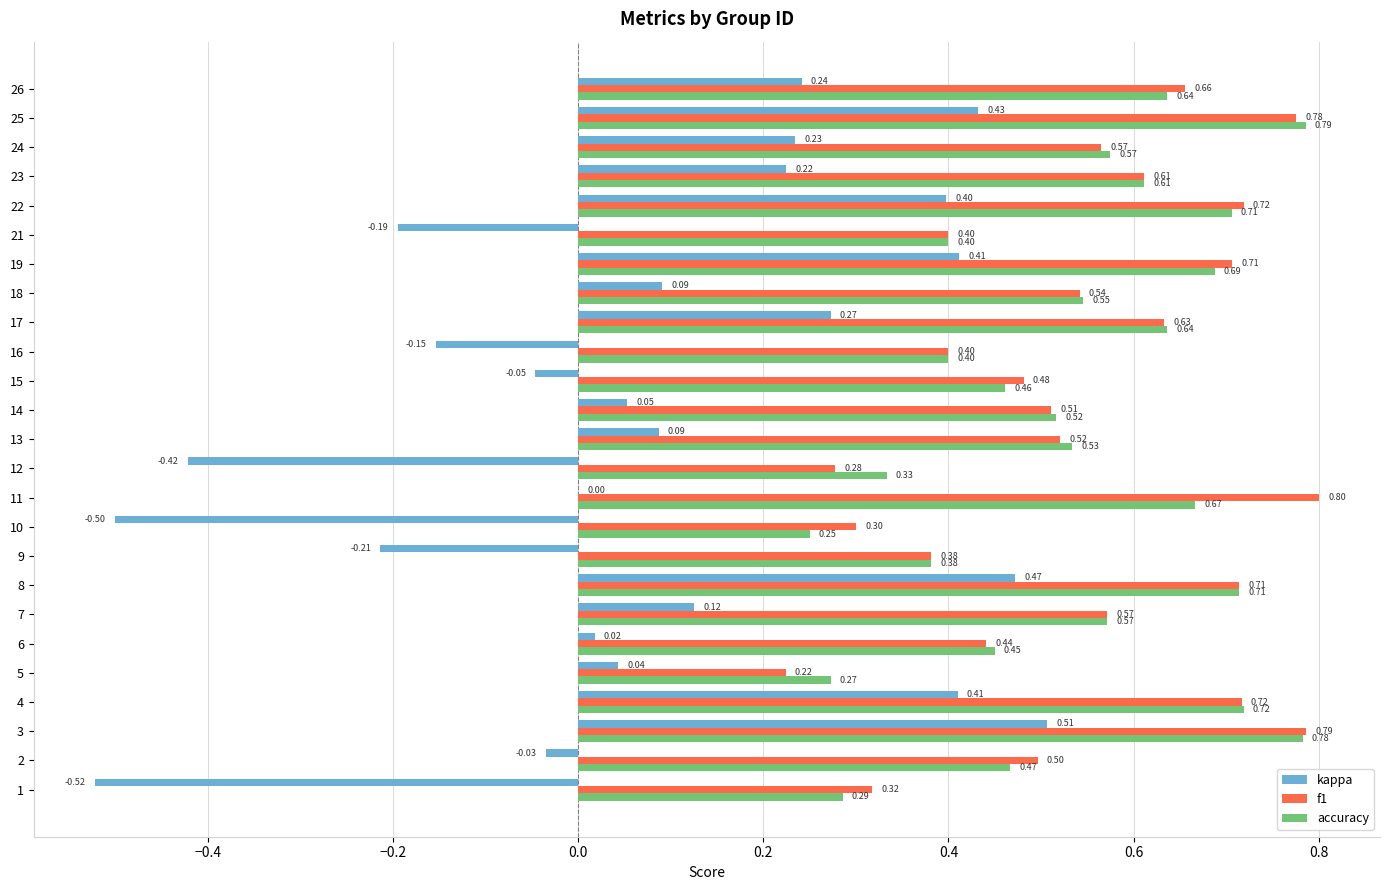

Is the value of accuracy at 6 greater than the value of kappa at 25?

Yes